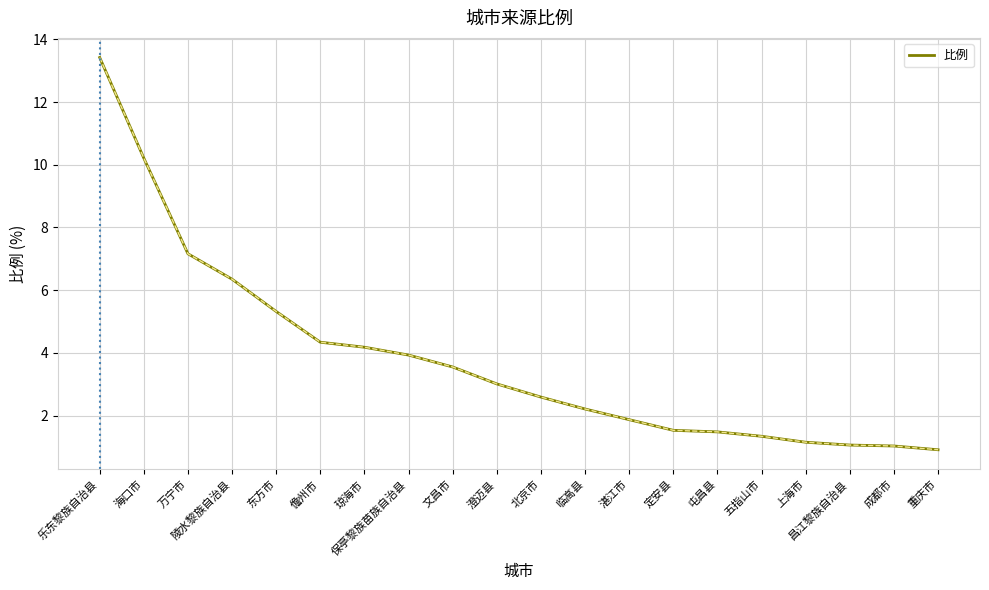

What position from the right is 五指山市?

5